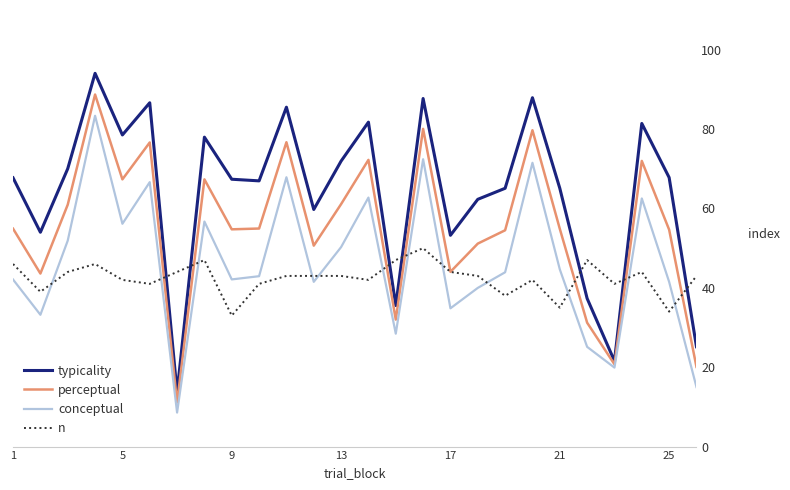

True or false: conceptual and n cross at least once.

True